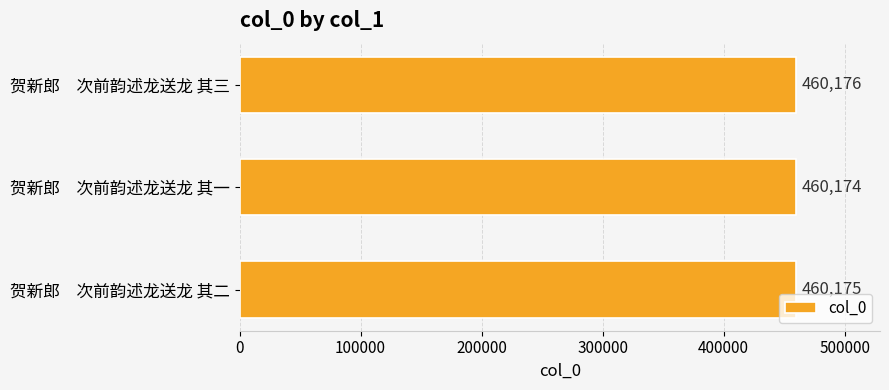

What is the change in value from 贺新郎　次前韵述龙送龙 其二 to 贺新郎　次前韵述龙送龙 其三?

+1